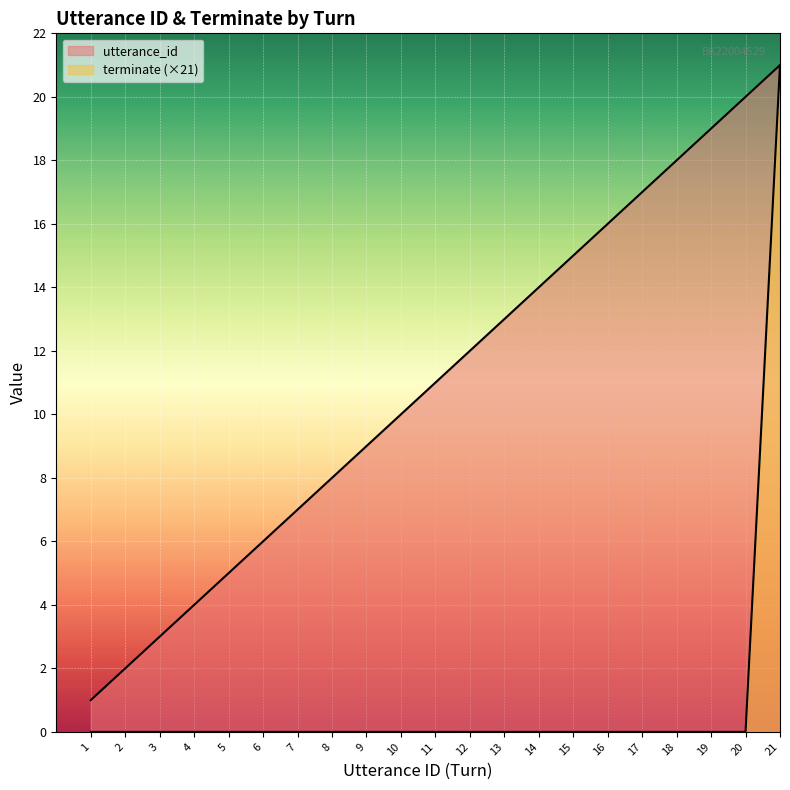

True or false: terminate and utterance_id cross at least once.

False